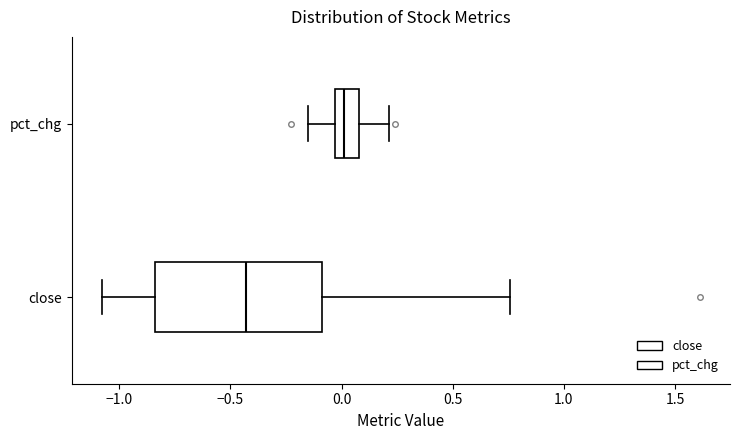

Which box's median line is the furthest to the right?

pct_chg